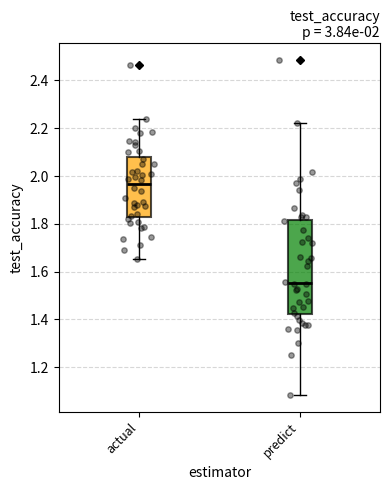

Comparing the boxes themselves (not the whiskers), which one is the tallest?

predict